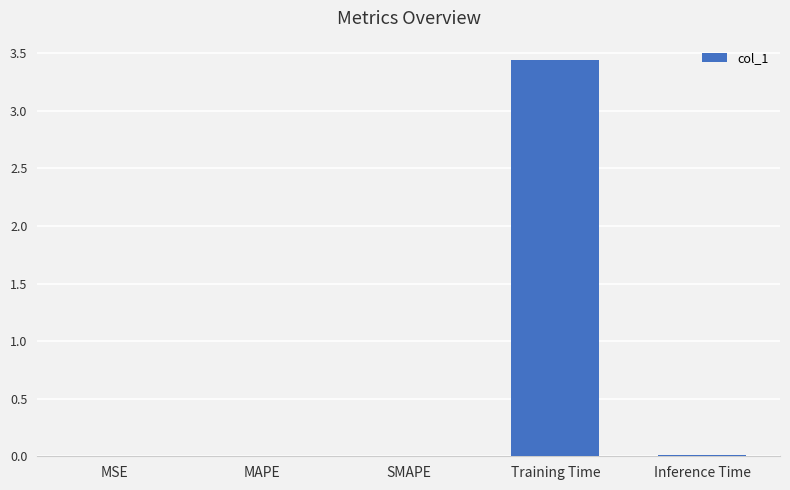

Is it true that the value at Training Time is 4.9?

False